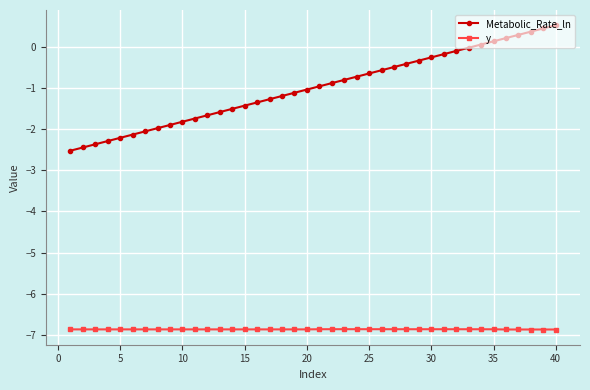

Which series has the largest total across all categories?

Metabolic_Rate_ln